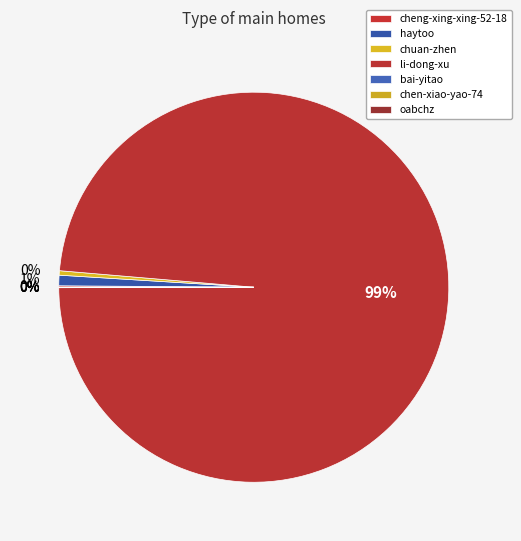

To the nearest percent, what is the difference between the largest and smallest slice percentages?

99%